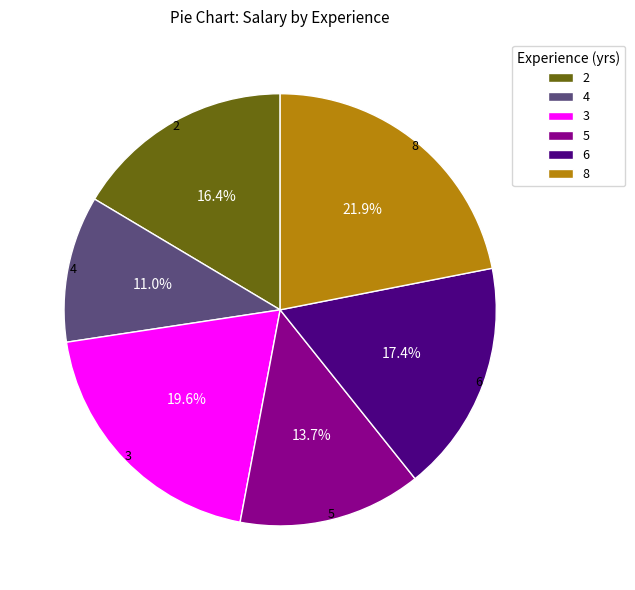

Rank the categories by value from highest to lowest.

8, 3, 6, 2, 5, 4